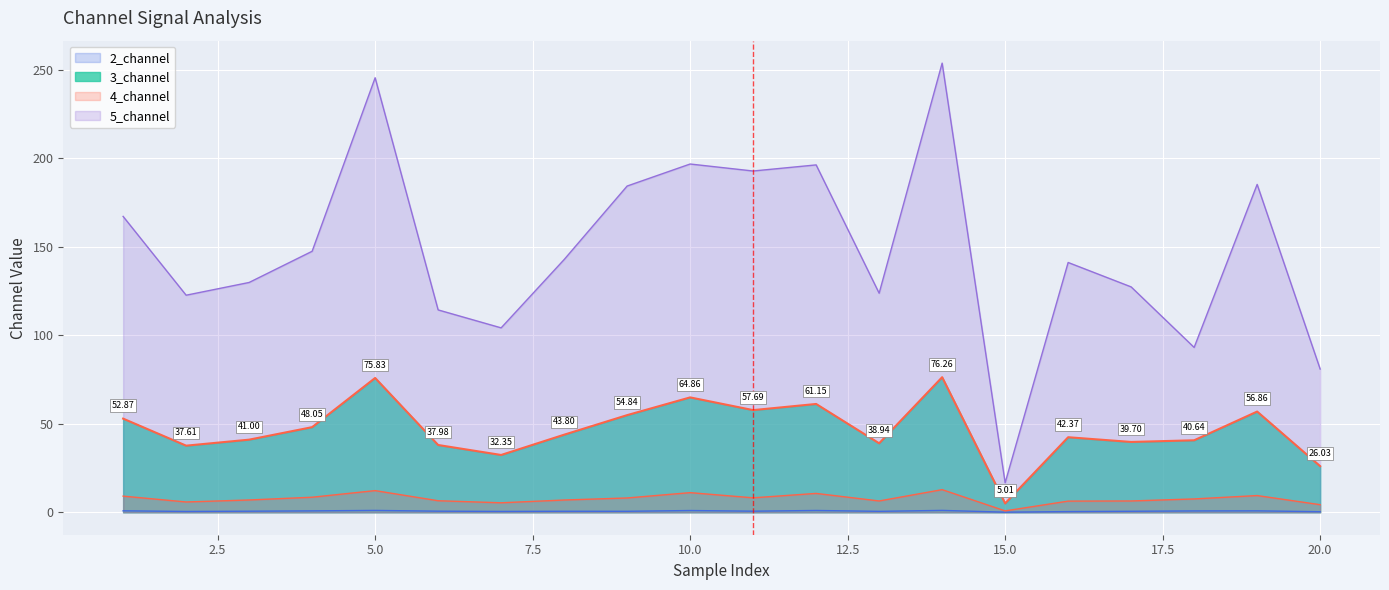

Count the number of values greater than 43.

10